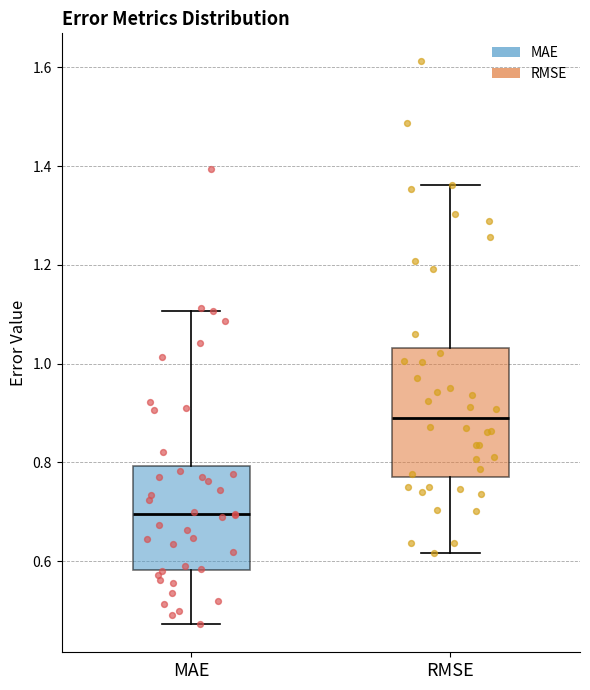

Reading left to right, transcribe this box plot: for each box, give where its median line is, the range the box spans, and where its two whiskers end, as read against the y-axis. The values are not printed on the chart, so give them approximately, as read against the axis.

MAE: median 0.70, box 0.58 to 0.80, whiskers 0.48 to 1.10
RMSE: median 0.90, box 0.78 to 1.04, whiskers 0.62 to 1.36